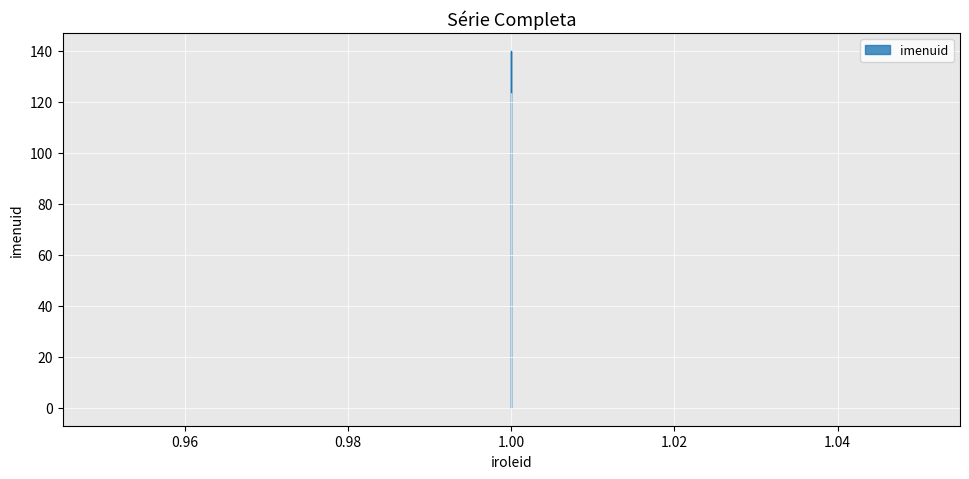

What is the minimum value shown in the chart?

124